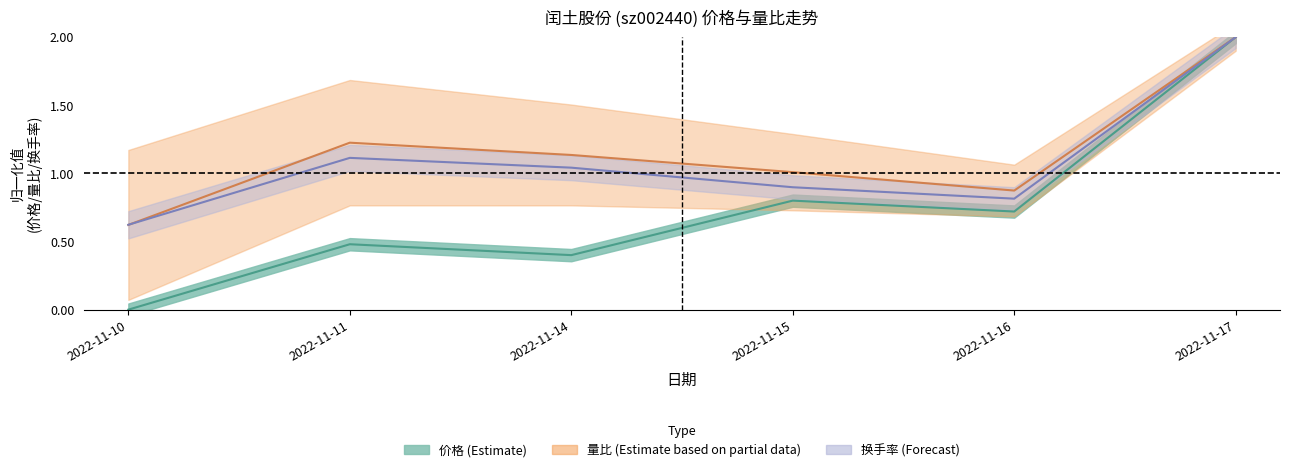

List the series in order of their overall mean, highest first.

量比, 换手率, 价格